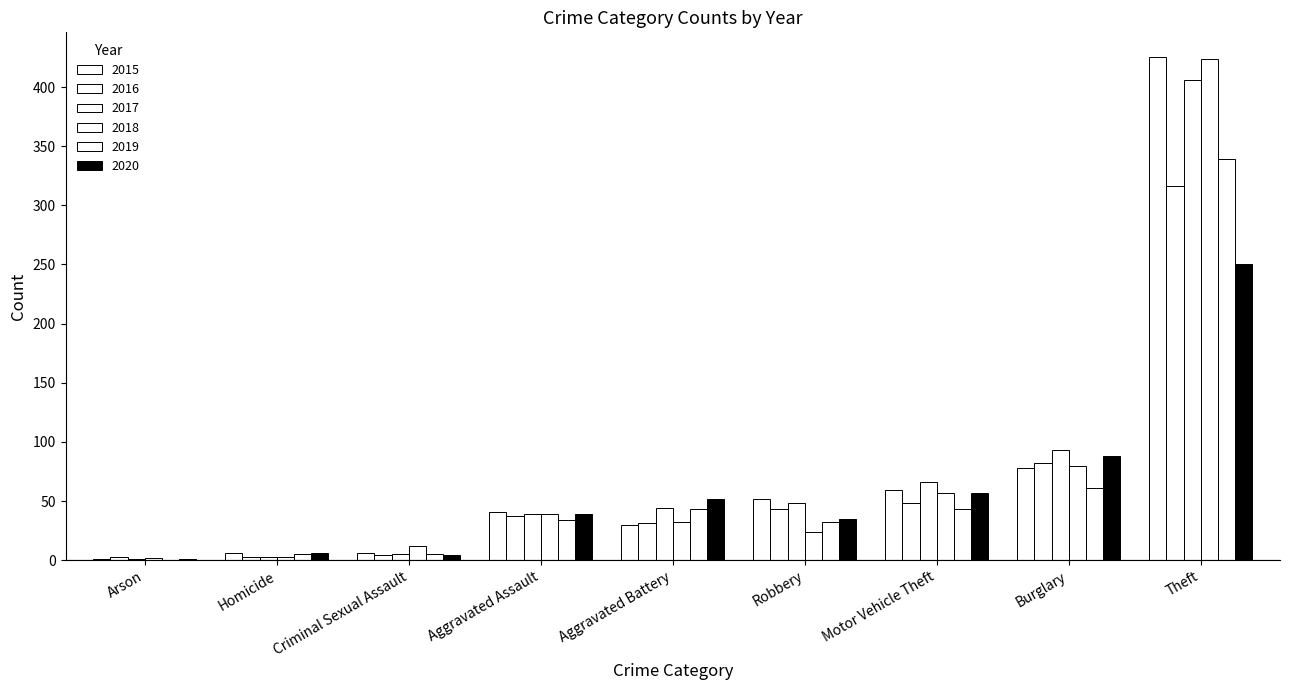

How many series are shown in this chart?

6